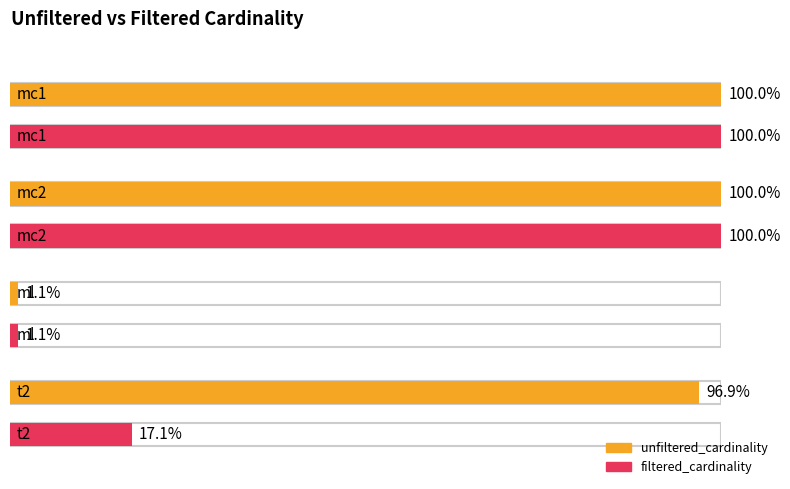

How many data points does each series have?

4